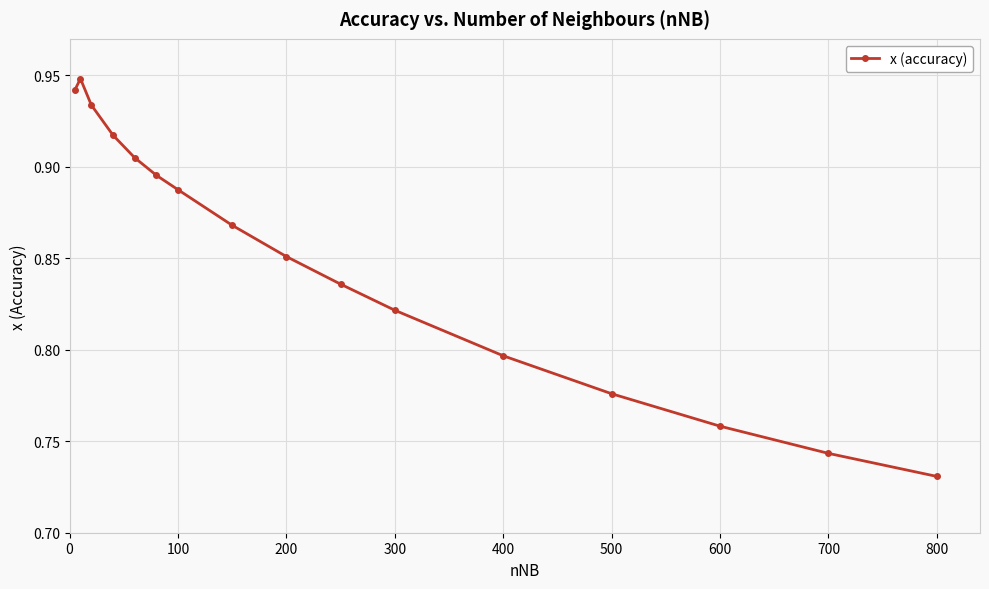

Count the values in the range 0 to 1.

16